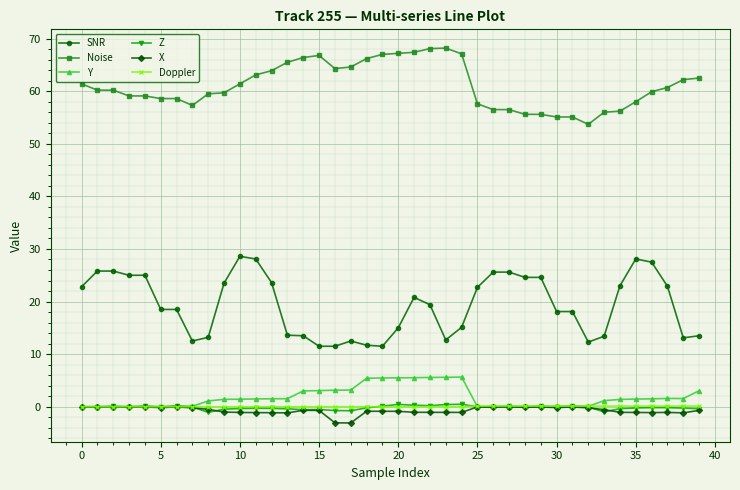

How many lines are shown in the chart?

6